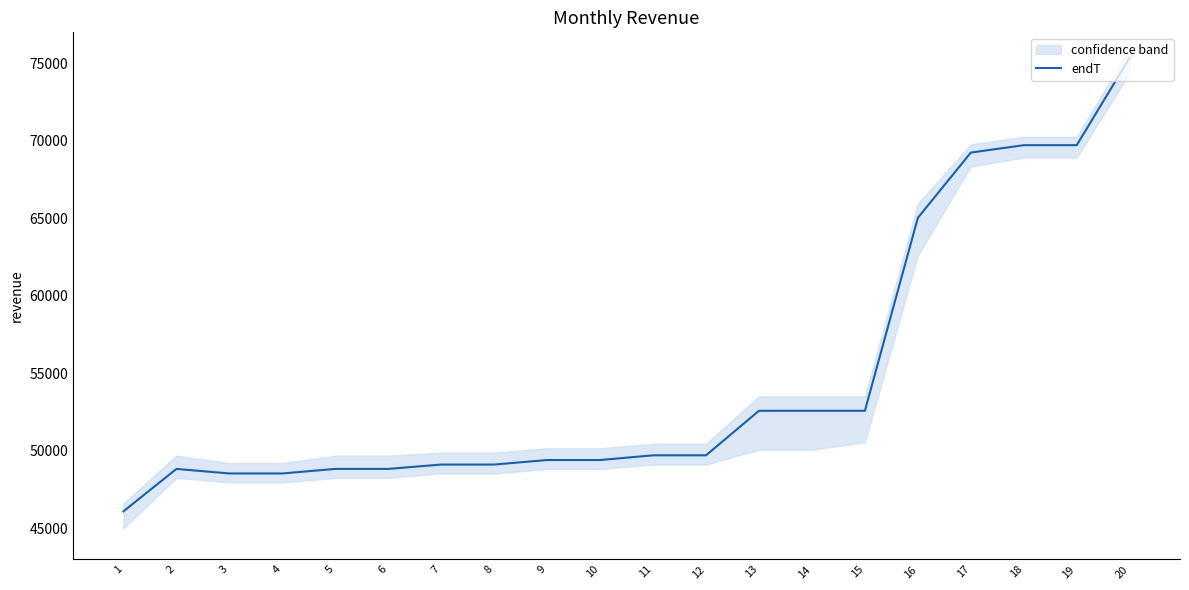

How many lines are shown in the chart?

1